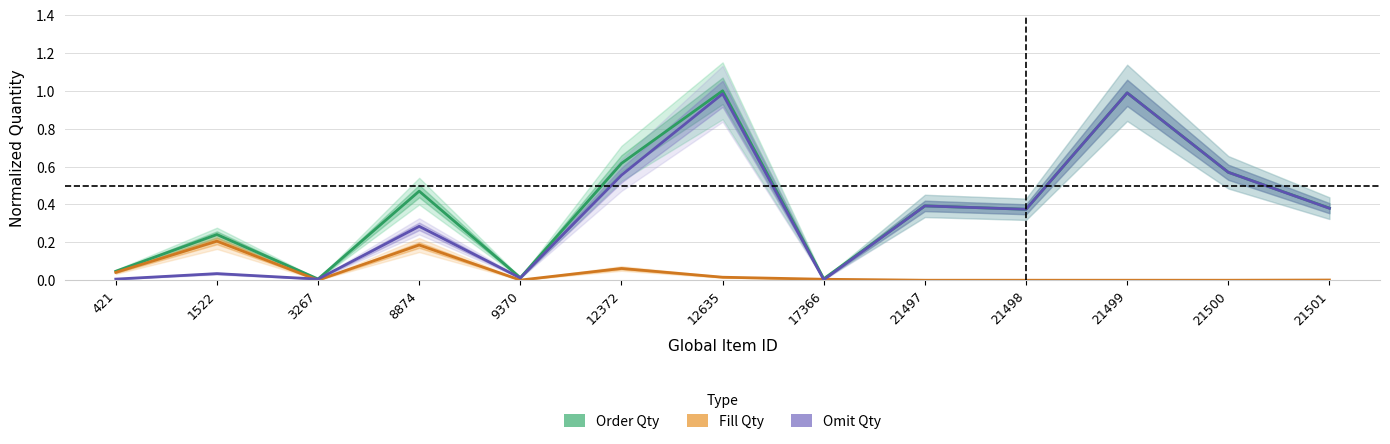

What is the total value across all series at 21497?

0.8